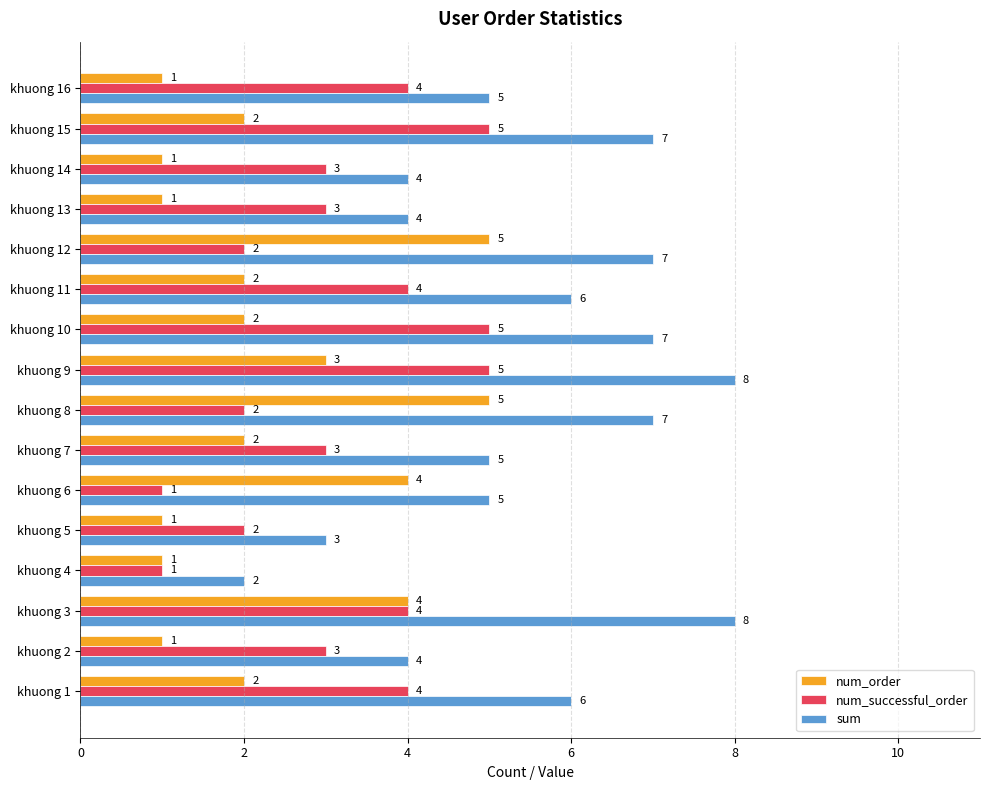

Rank the series at khuong 15 from highest to lowest value.

sum, num_successful_order, num_order